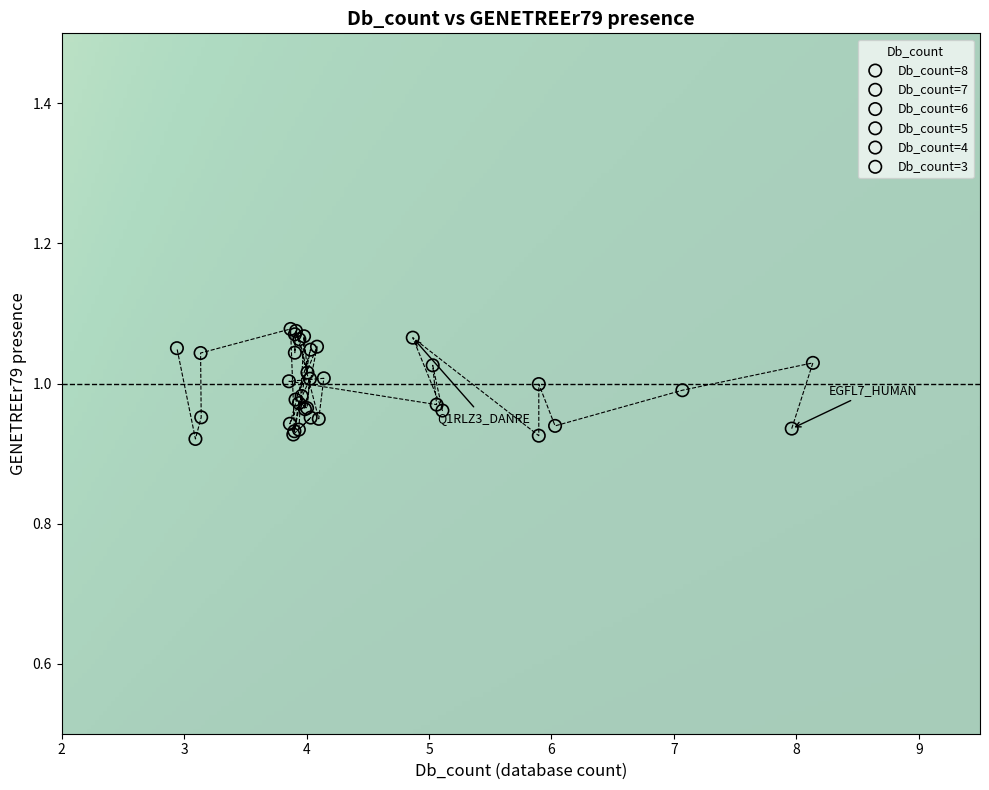

What are all the series names shown in the legend?

Db_count=8, Db_count=7, Db_count=6, Db_count=5, Db_count=4, Db_count=3